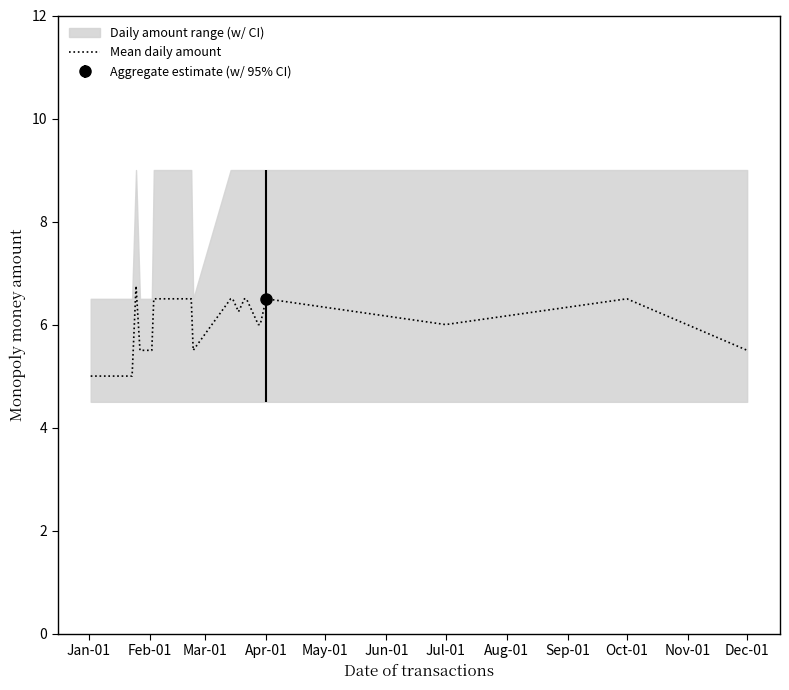

What is the highest value of the Mean daily amount series?

6.8